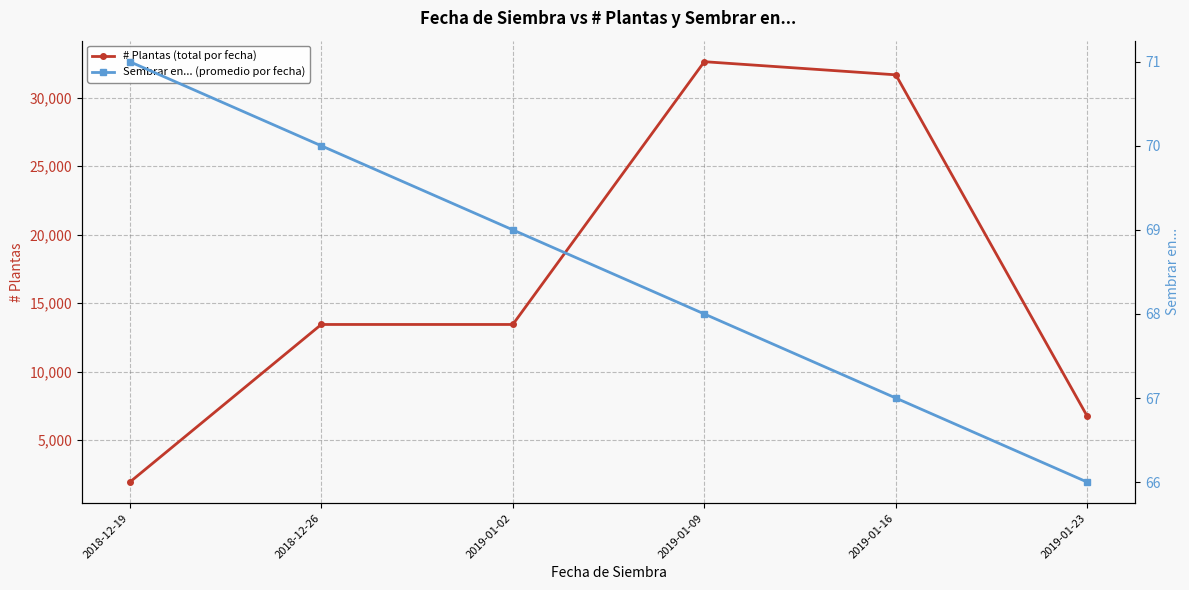

What is the total value across all series at 2019-01-02?

13509